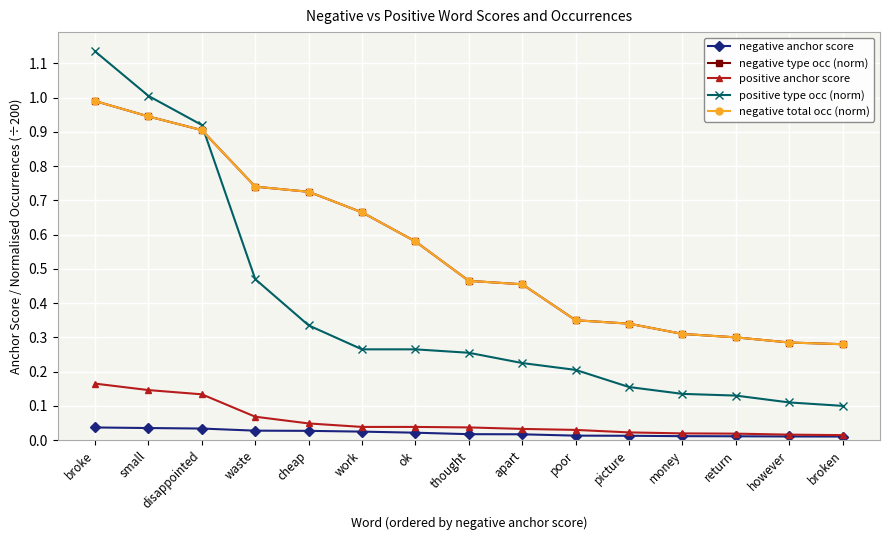

How many lines are shown in the chart?

5